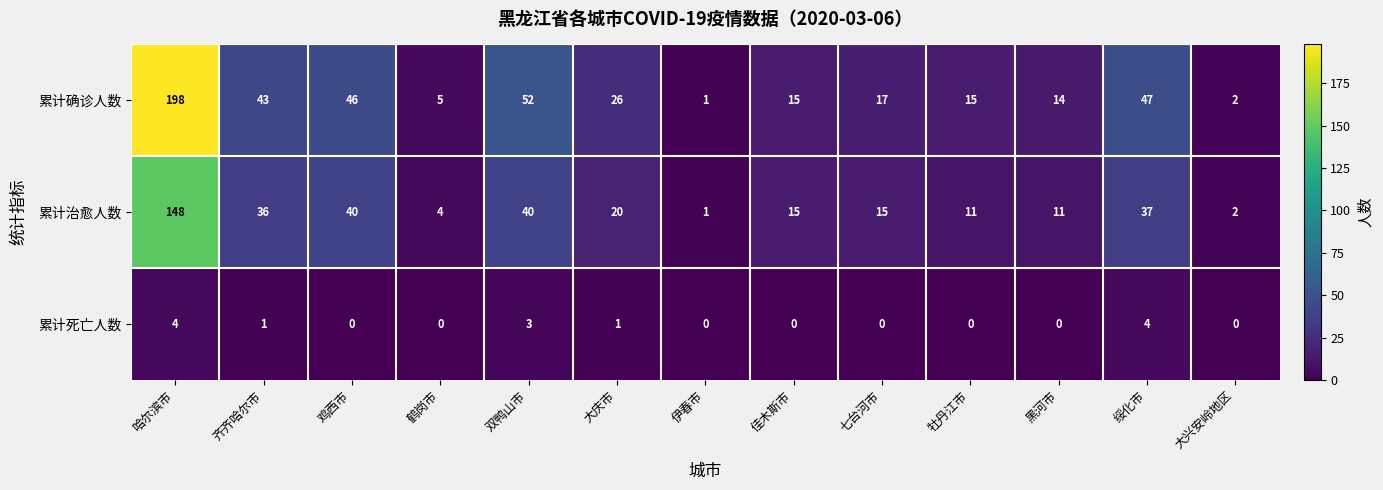

At how many categories does at least one series exceed 163?

1